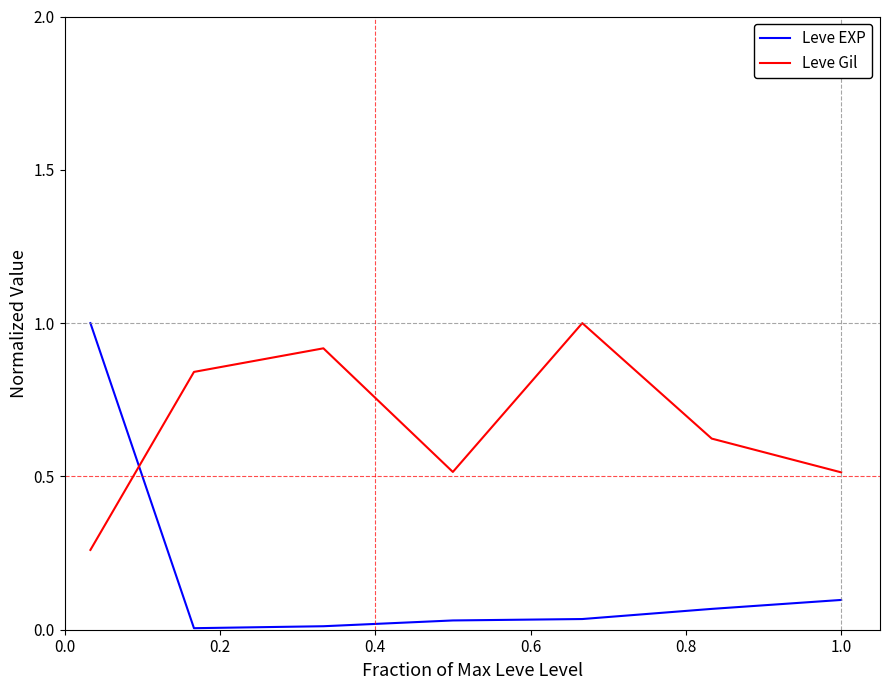

What is the highest value of the Leve Gil series?

1.0